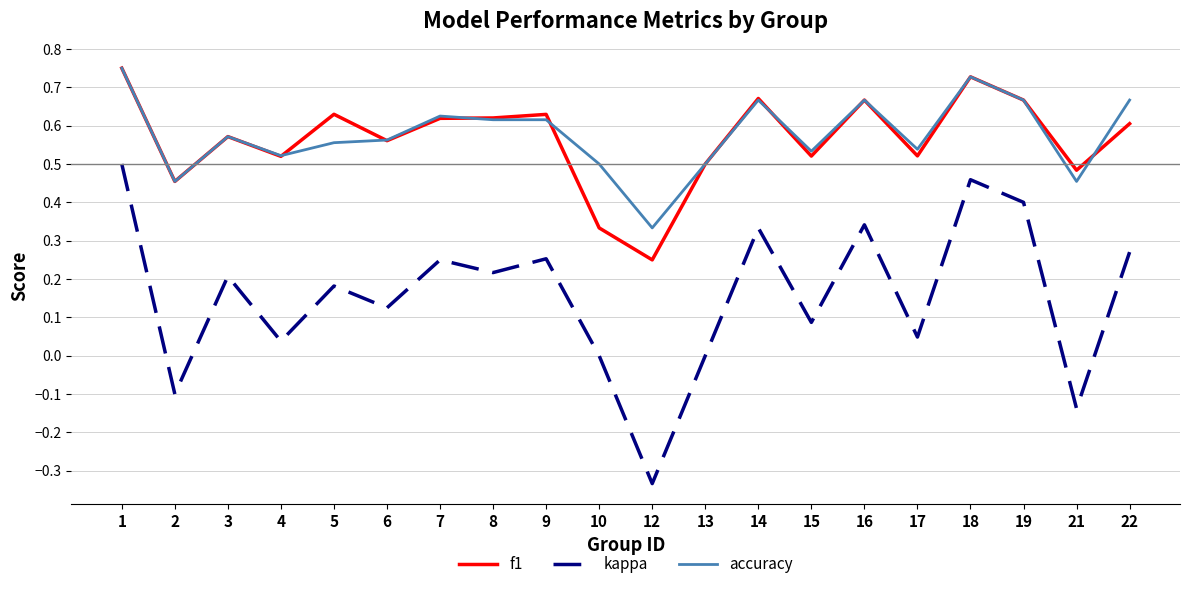

True or false: accuracy has more than 1 points higher than both neighbors.

True